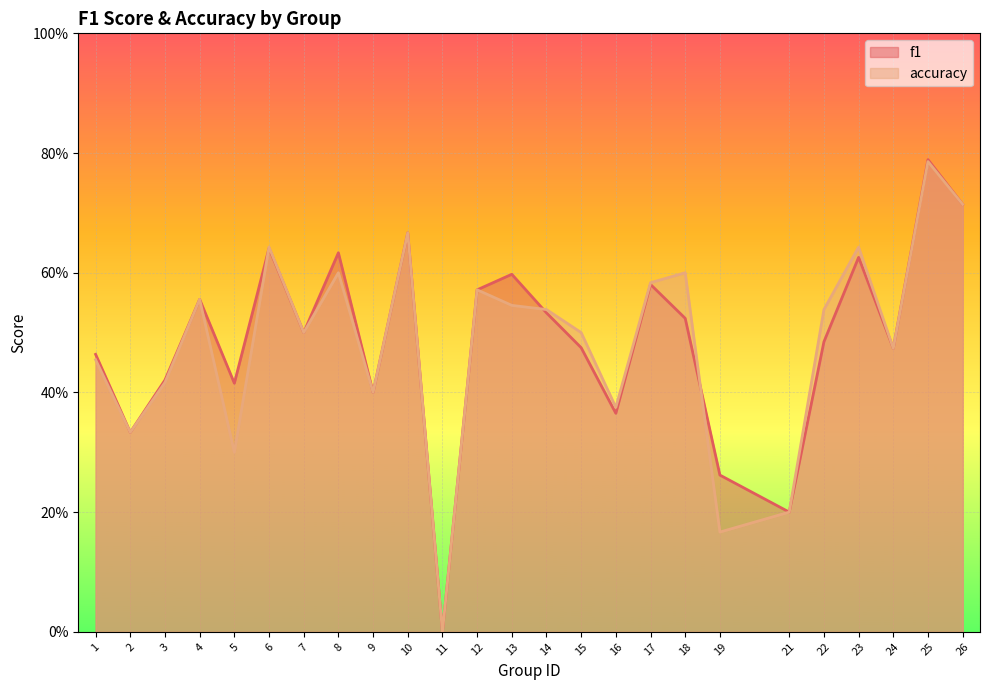

What is the sum of all f1 values?

12.2